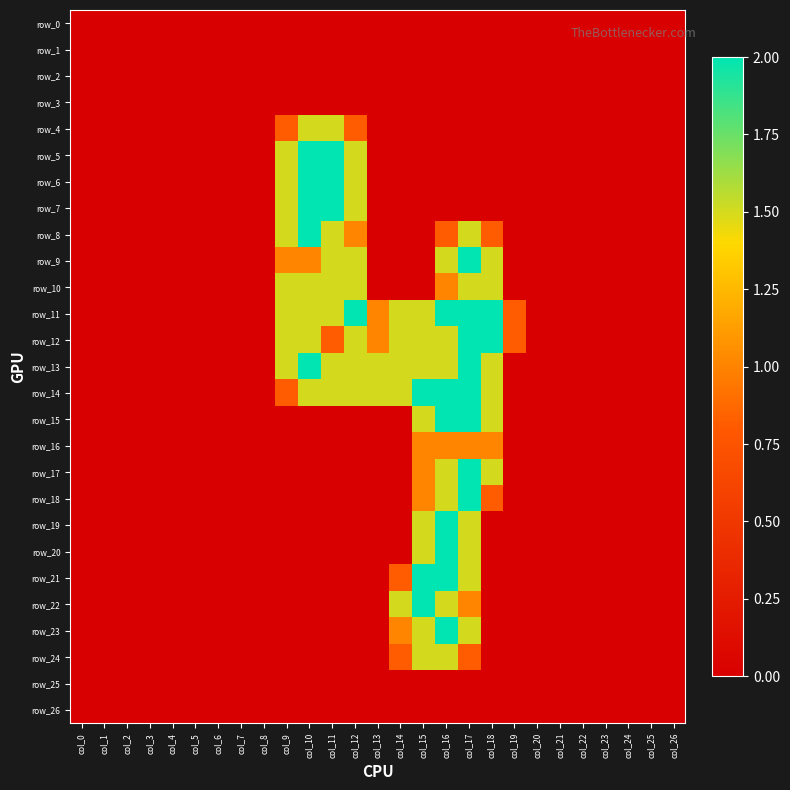

Which category has the lowest value in the row_25 series?

col_0